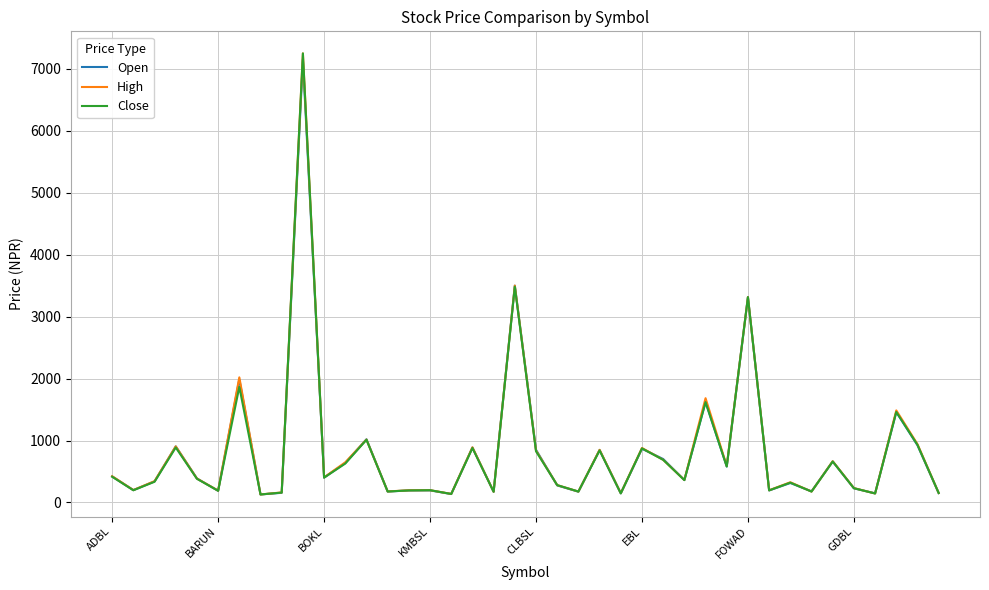

Rank the series by their average value, from lowest to highest.

Close, Open, High